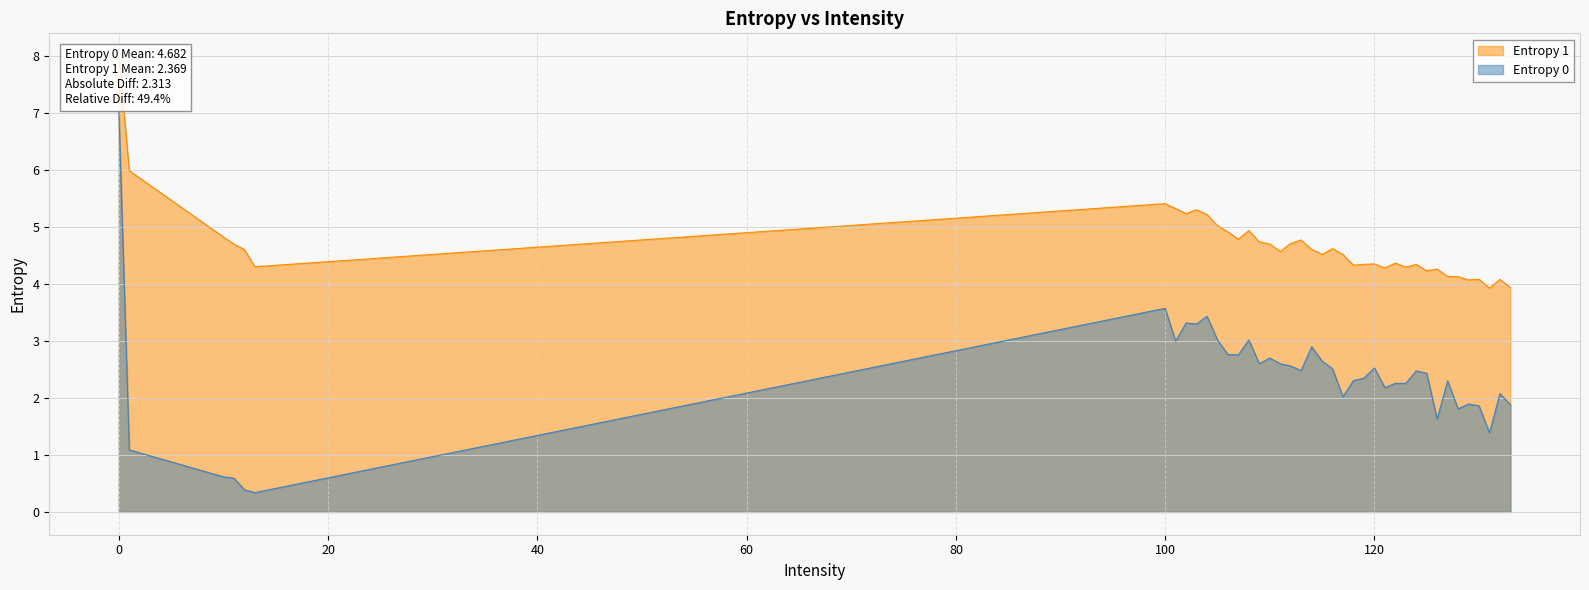

What position from the left is 128?

35